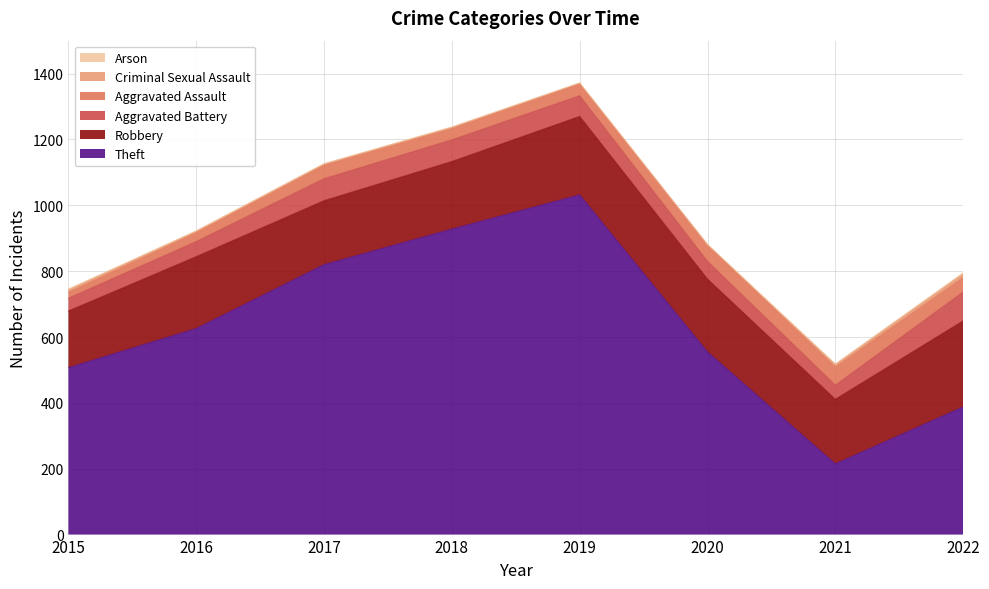

True or false: Criminal Sexual Assault has more than 0 points higher than both neighbors.

False